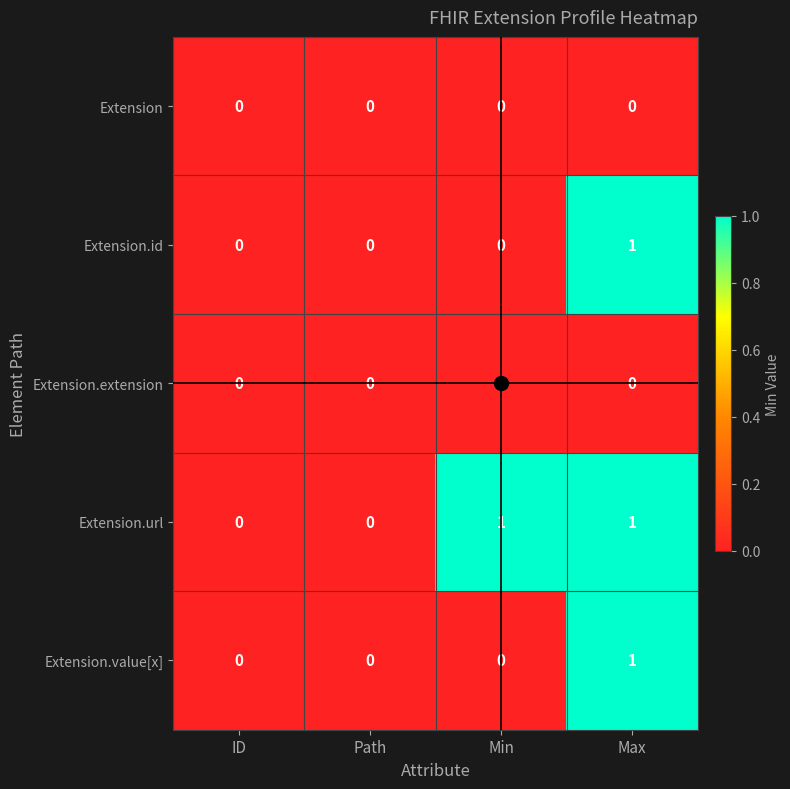

Which category has the highest value in the Extension.id series?

Max